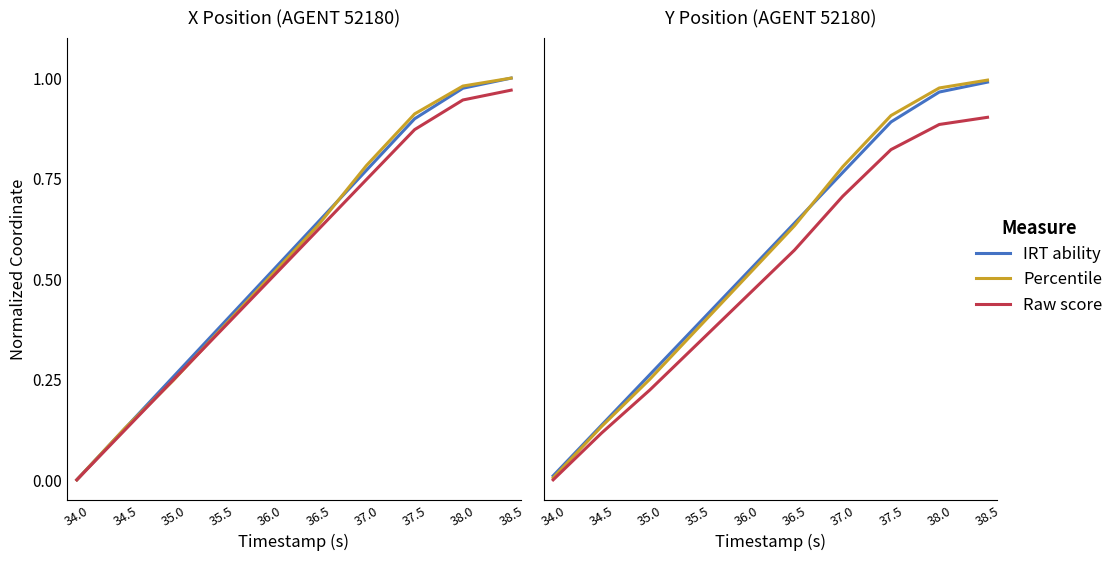

List the labels in order of IRT ability value, largest first.

38.5, 38.0, 37.5, 37.0, 36.5, 36.0, 35.5, 35.0, 34.5, 34.0